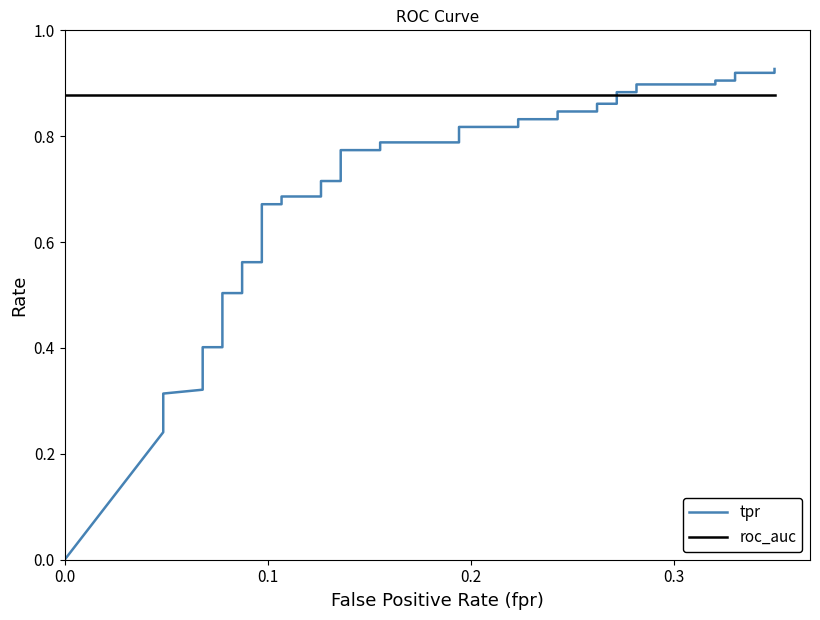

Which series has the widest spread of values?

tpr